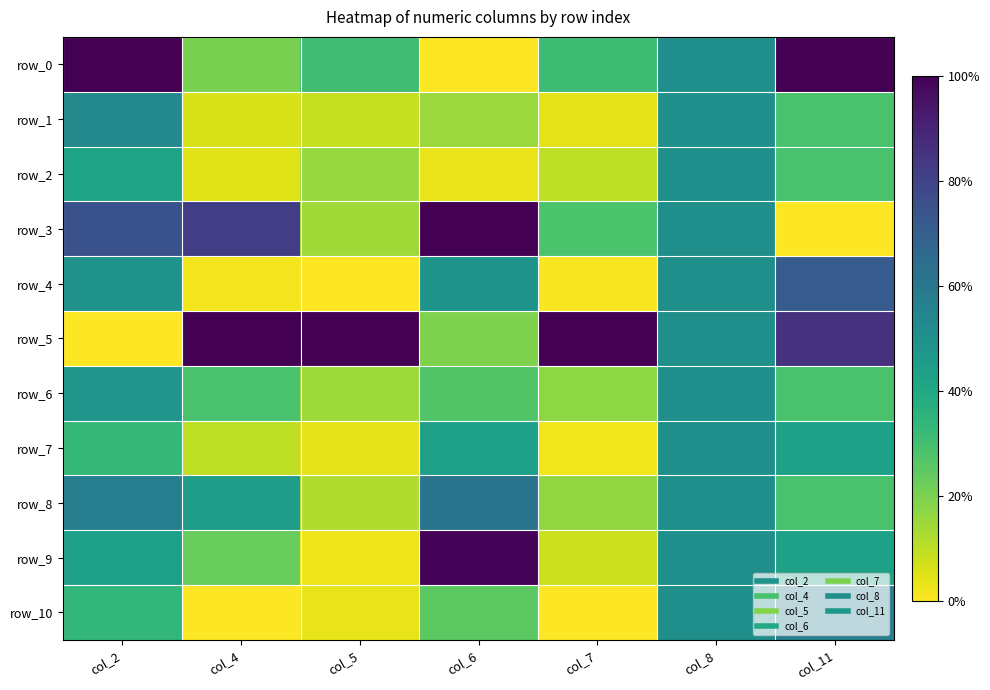

Where is row_6 nearest to the value 0?

col_5